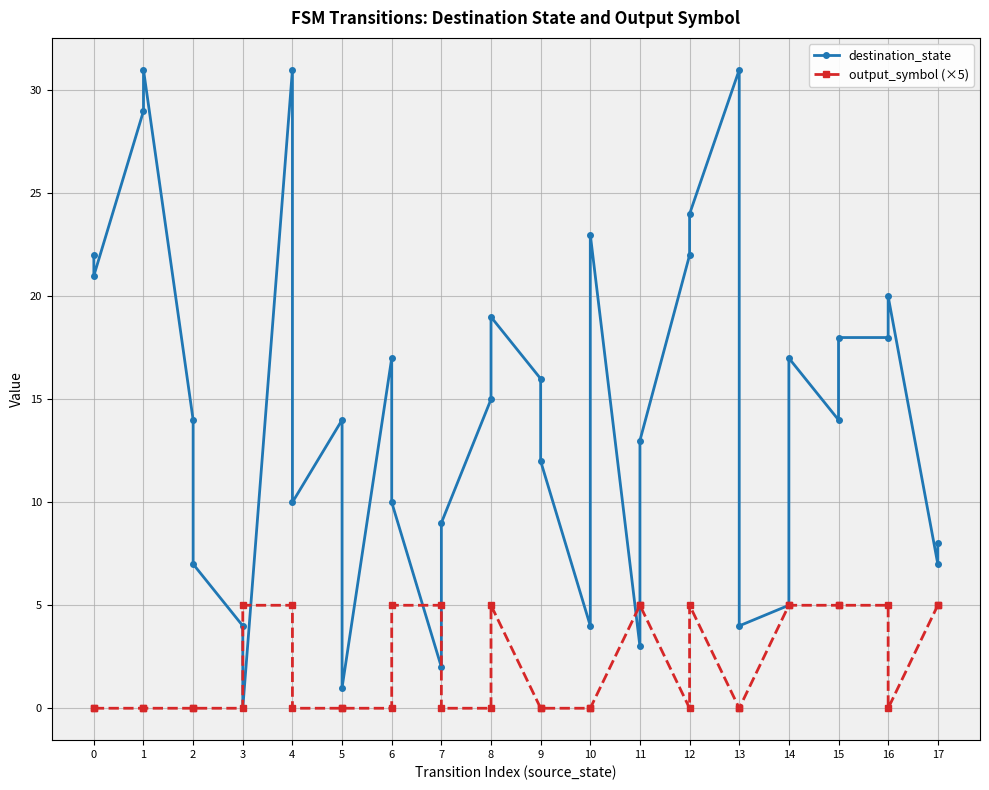

What are all the series names shown in the legend?

destination_state, output_symbol (×5)